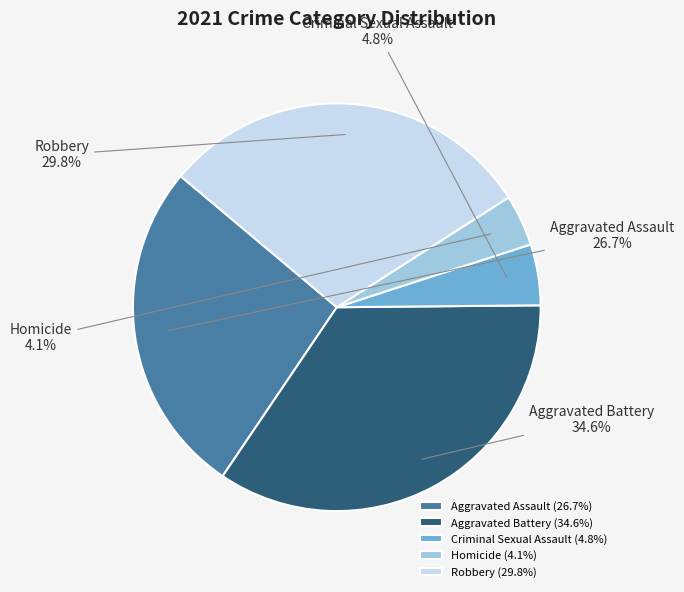

To the nearest percent, what portion does Homicide represent?

4%